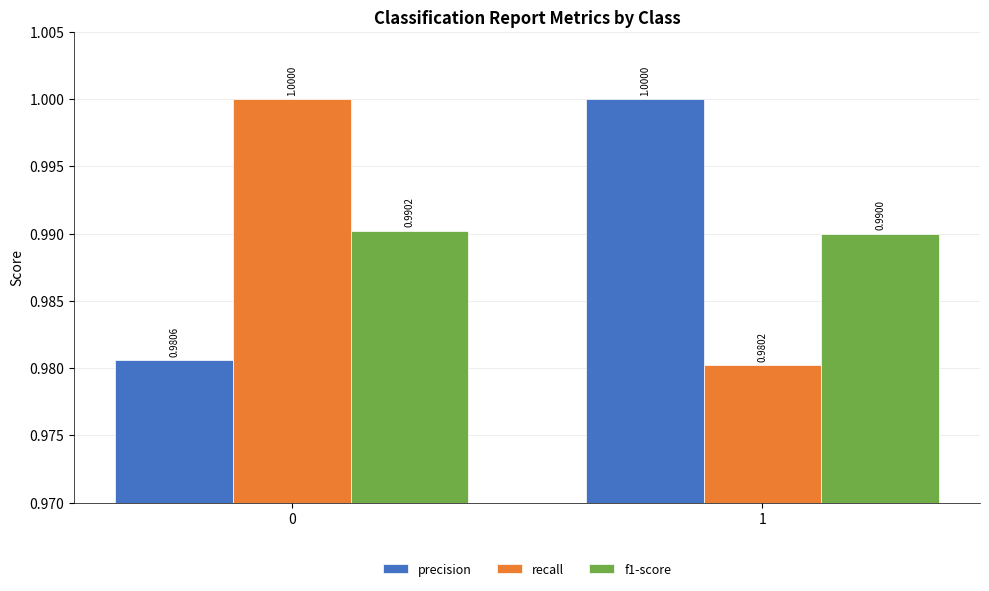

Reading left to right, list all the values displayed in this chart.

precision: 0=1.0	1=1.0
recall: 0=1.0	1=1.0
f1-score: 0=1.0	1=1.0